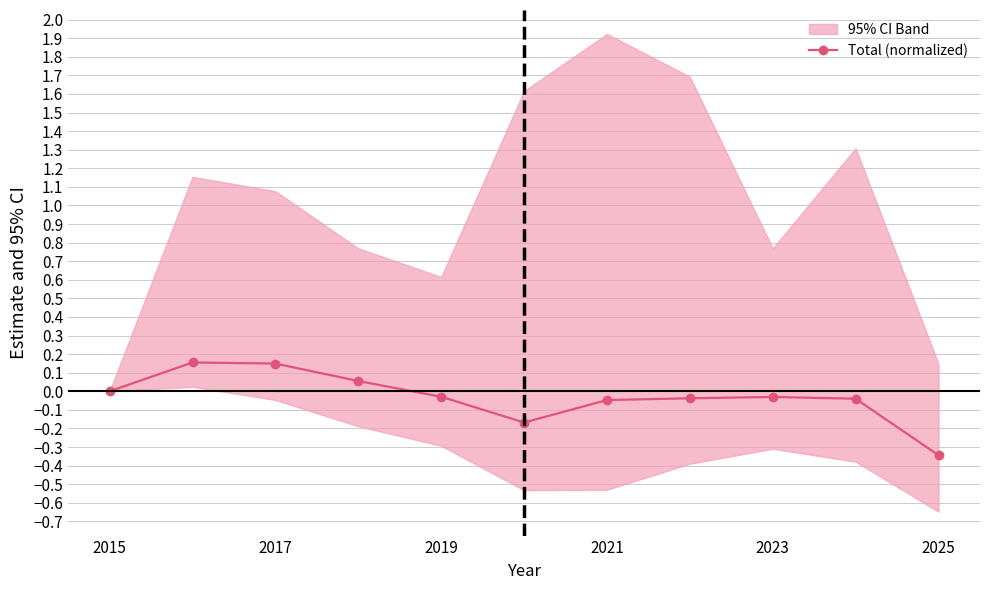

True or false: Total (normalized) has a value of -0.1 at 2025.

False